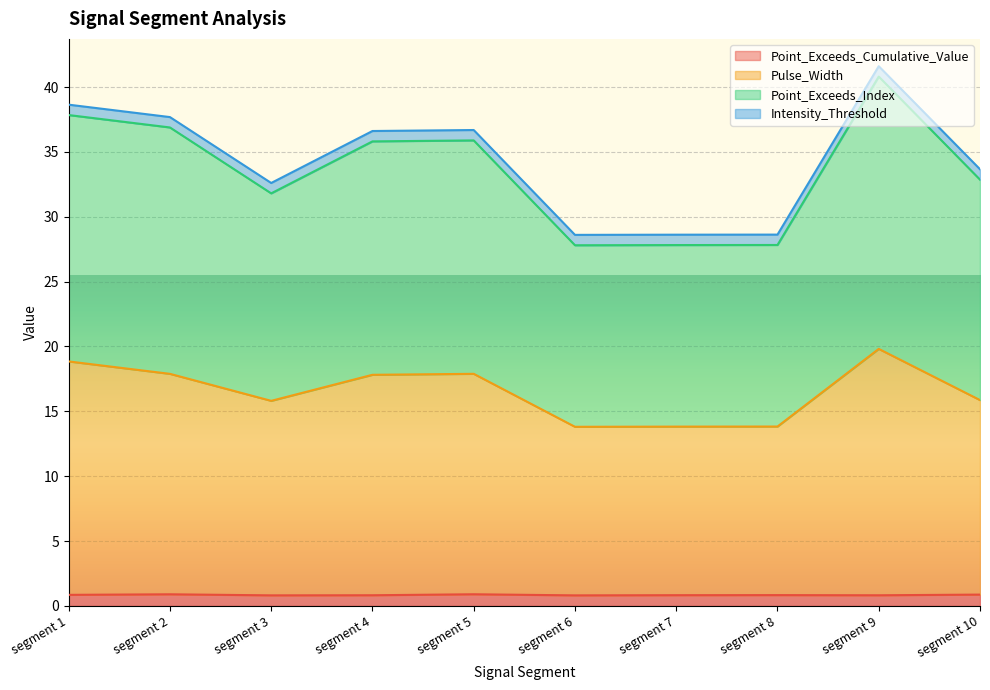

At which category does Point_Exceeds_Cumulative_Value reach its first local valley?

segment 3